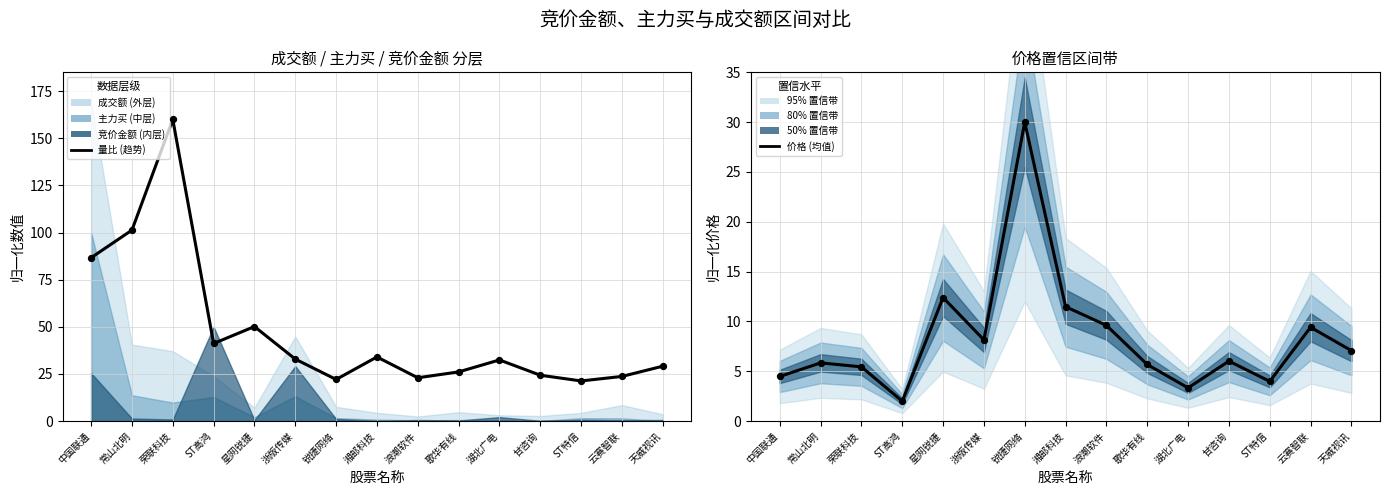

Is the value of 量比 (趋势) at 浙版传媒 greater than the value of 价格 (均值) at 荣联科技?

Yes